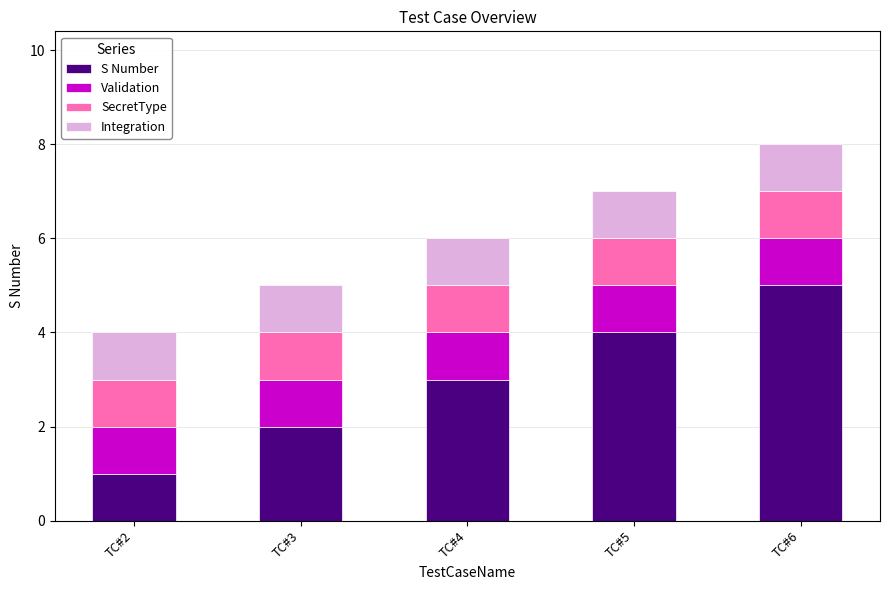

What is the value of the S Number bar at the 3rd from the left?

3